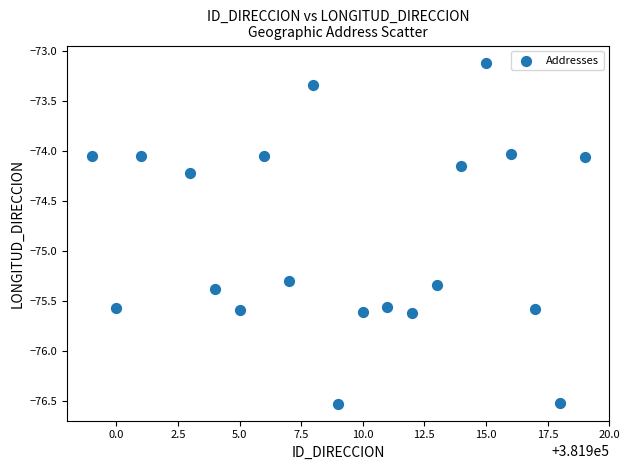

What is the range of Y values (max minus min)?

3.4